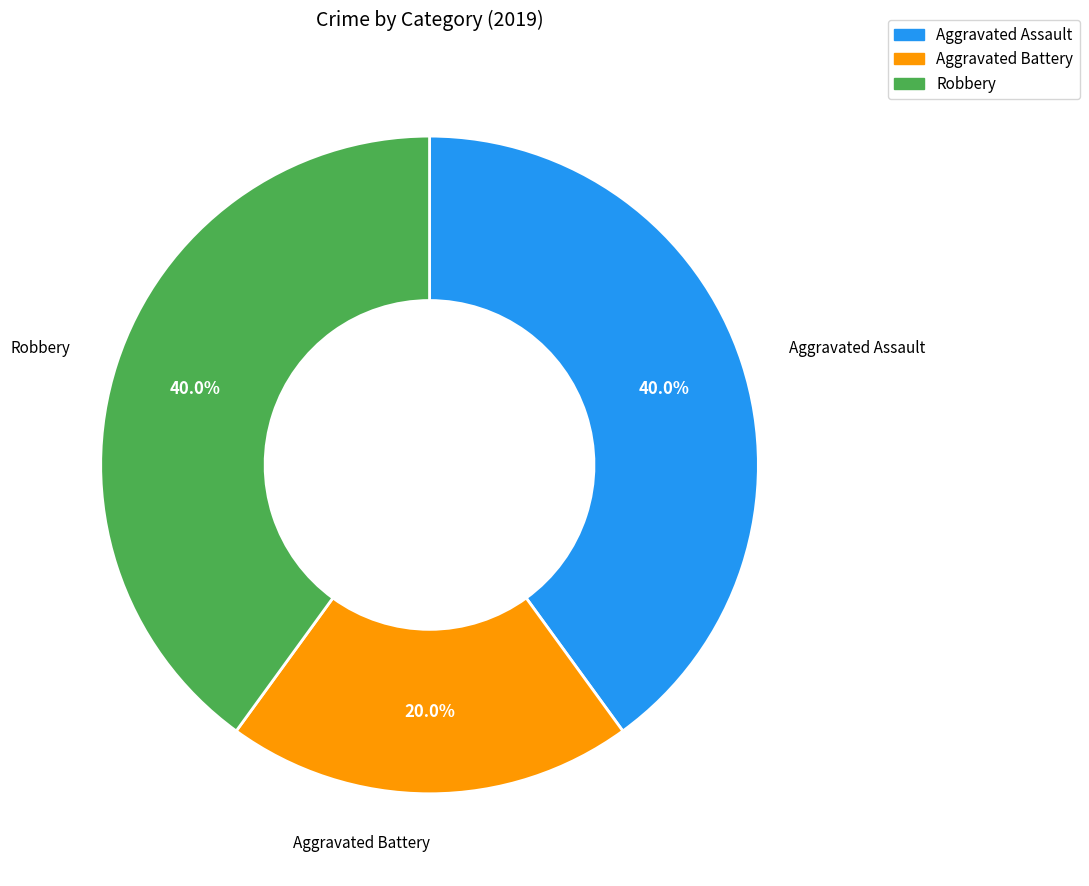

To the nearest percent, what is the difference between the largest and smallest slice percentages?

20%